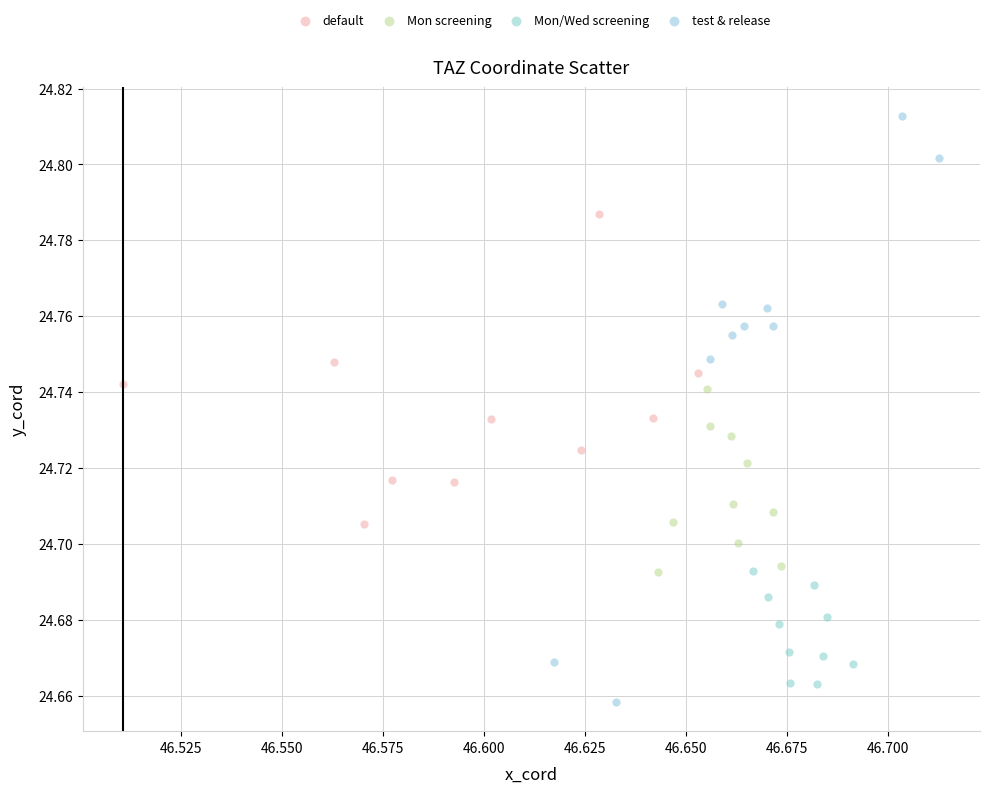

Which series reaches the maximum Y coordinate?

test & release